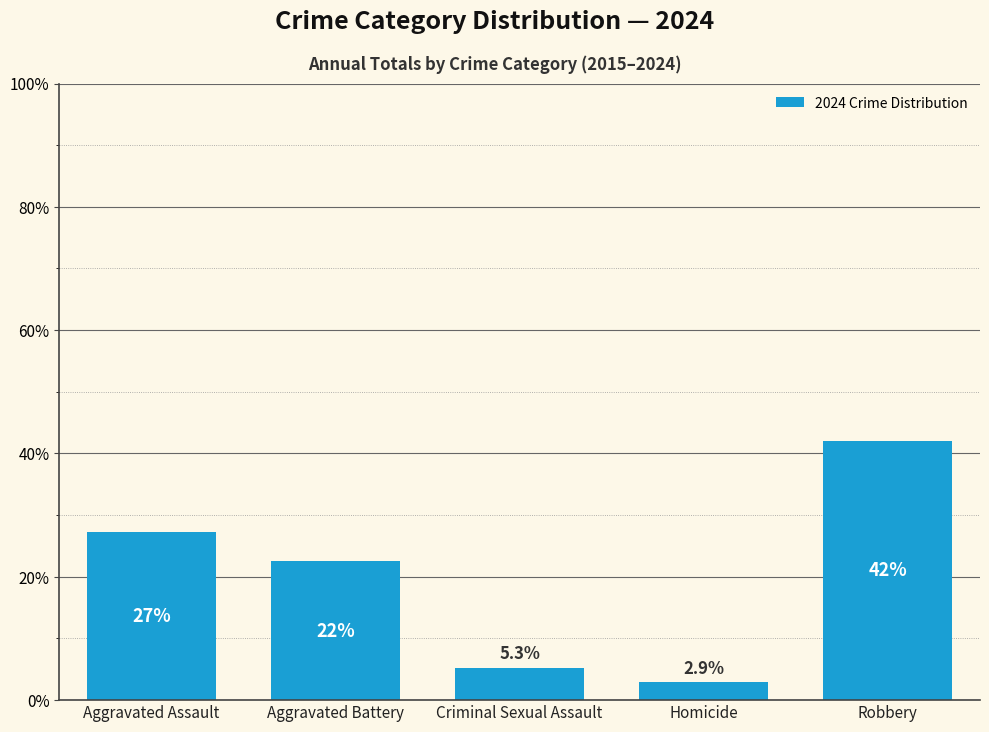

What is the difference between the second highest and minimum values?

24.4